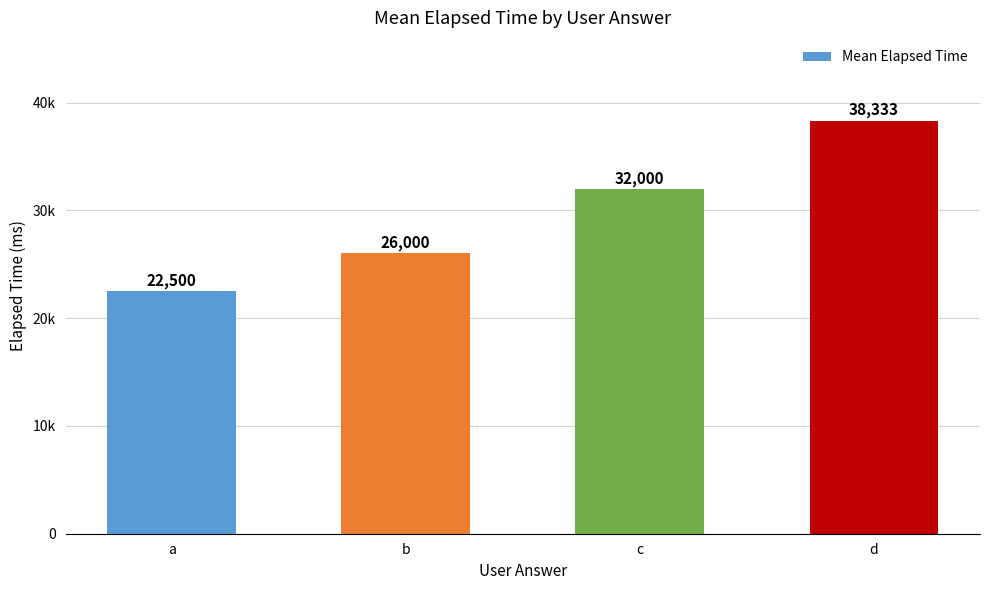

Reading right to left, list all the values displayed in this chart.

38333	32000	26000	22500